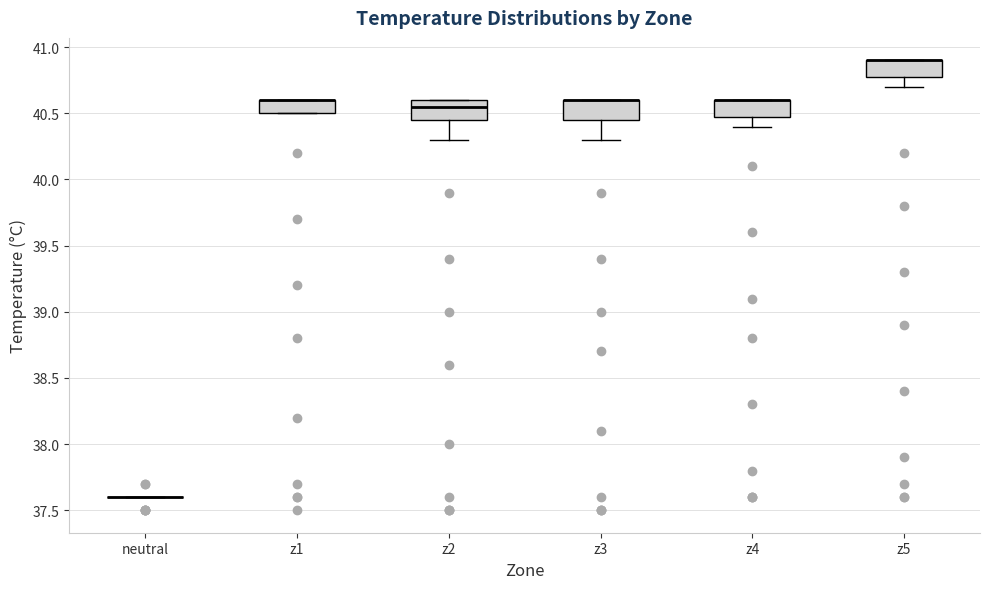

Reading left to right, transcribe this box plot: for each box, give where its median line is, the range the box spans, and where its two whiskers end, as read against the y-axis. The values are not printed on the chart, so give them approximately, as read against the axis.

neutral: box collapsed to a line at 37.60, whiskers 37.60 to 37.60
z1: median 40.60 (drawn on the box's upper edge), box 40.50 to 40.60, whiskers 40.50 to 40.60
z2: median 40.55, box 40.45 to 40.60, whiskers 40.30 to 40.60
z3: median 40.60 (drawn on the box's upper edge), box 40.45 to 40.60, whiskers 40.30 to 40.60
z4: median 40.60 (drawn on the box's upper edge), box 40.50 to 40.60, whiskers 40.40 to 40.60
z5: median 40.90 (drawn on the box's upper edge), box 40.80 to 40.90, whiskers 40.70 to 40.90